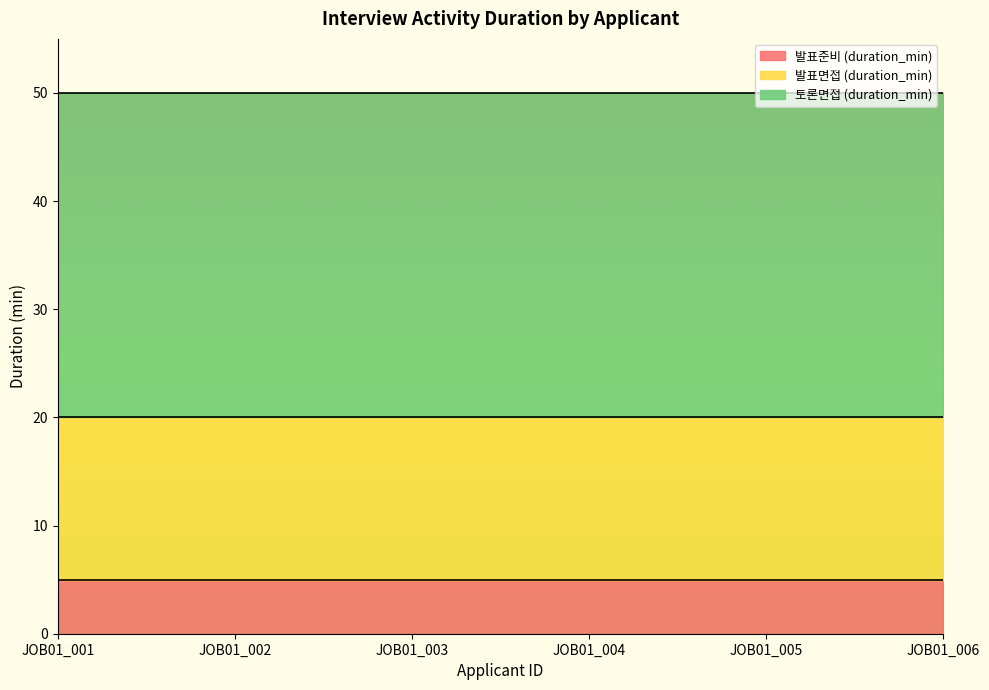

What is the sum of all 발표준비 (duration_min) values?

30